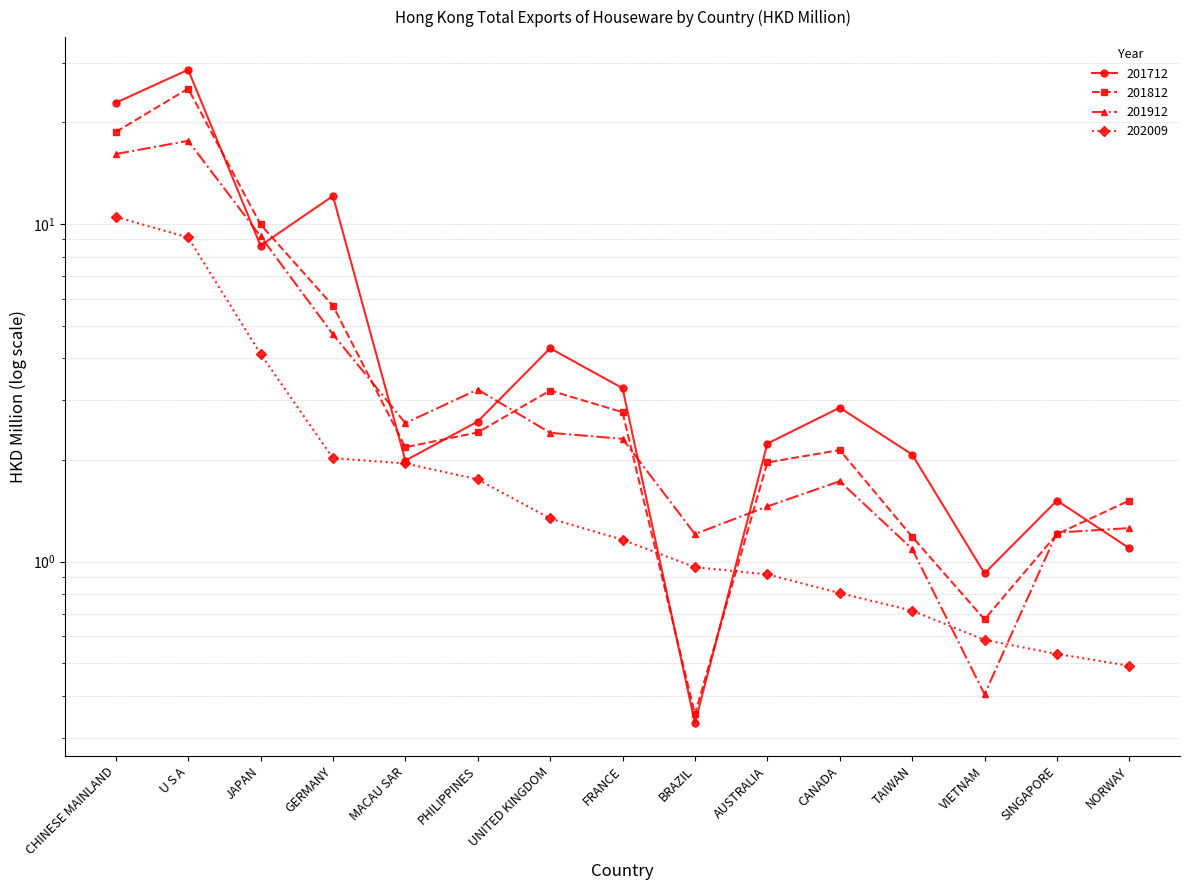

At how many categories does at least one series exceed 5?

4